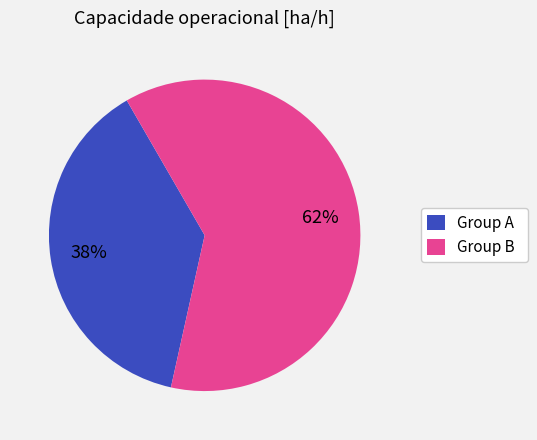

What is the ratio of the value at Group A to the value at Group B?

0.6